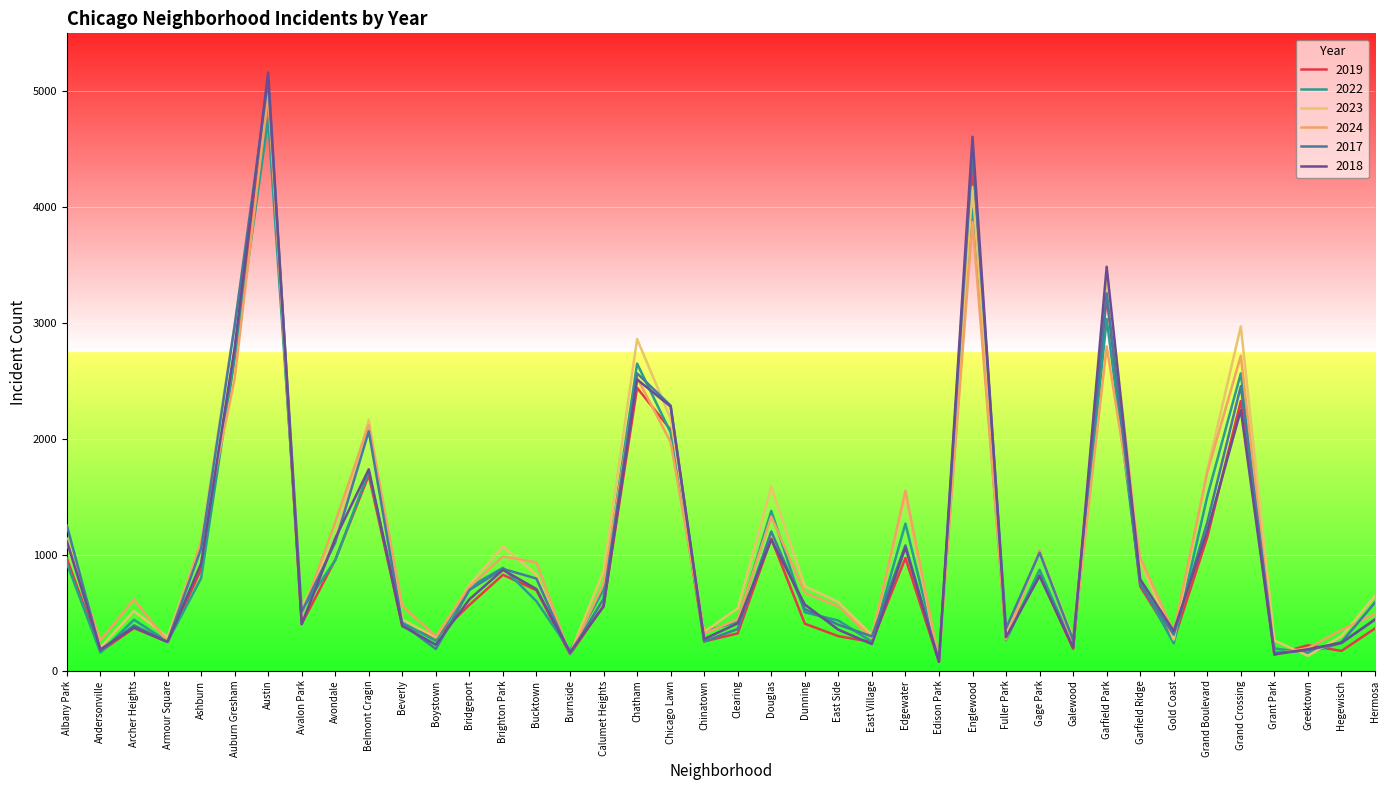

Is this an area chart (filled region under the line)?

No